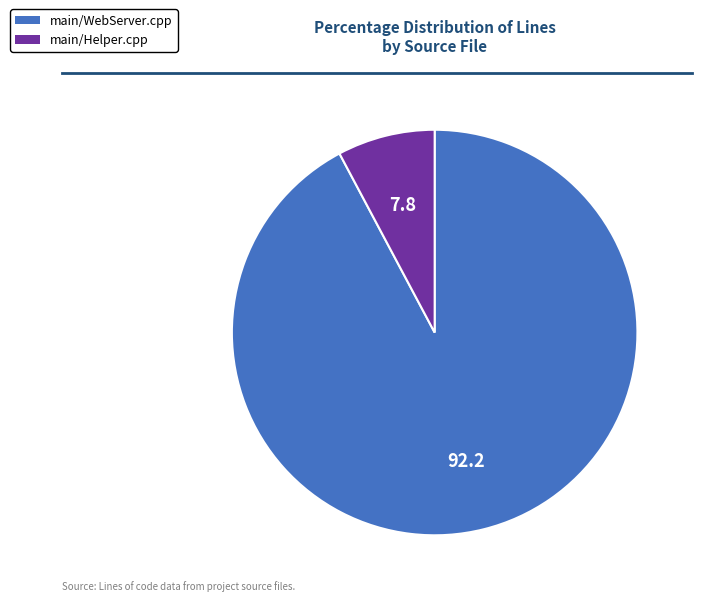

Approximately how many times larger is the value at main/WebServer.cpp compared to main/Helper.cpp?

11.9